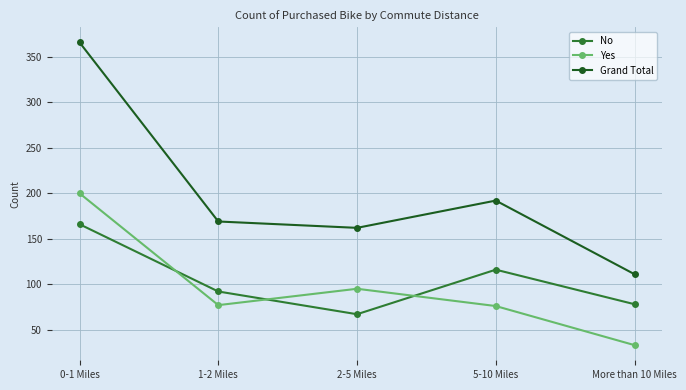

What is the difference between the maximum and minimum values in the No series?

99